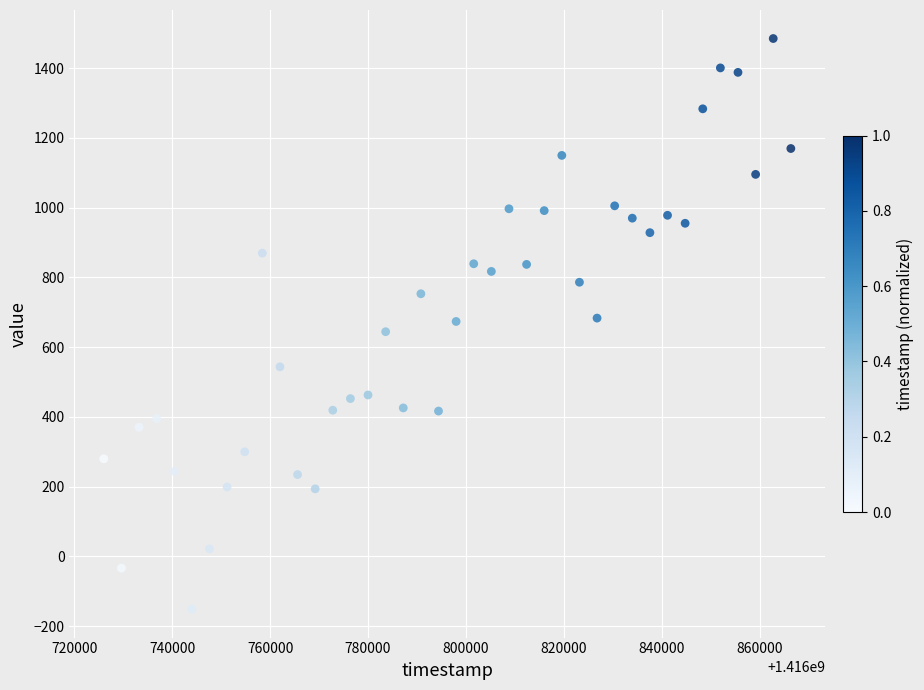

What is the range of X values (max minus min)?

140400.0